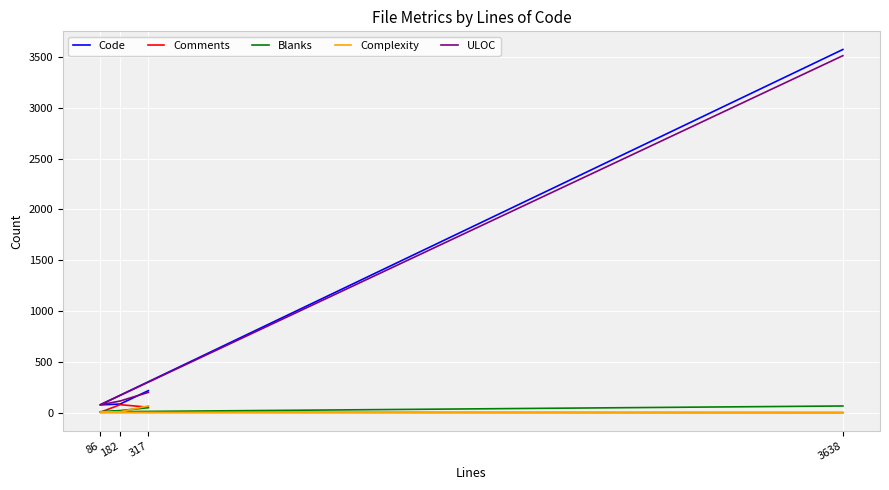

Reading left to right, what are all the values shown in this chart?

Code: 216	84	76	3573
Comments: 53	78	2	0
Blanks: 48	20	8	65
Complexity: 66	8	2	0
ULOC: 199	114	76	3512